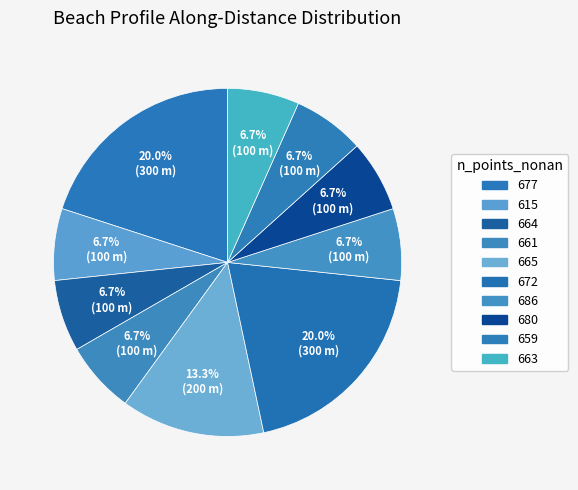

Count the number of slices in the pie.

10